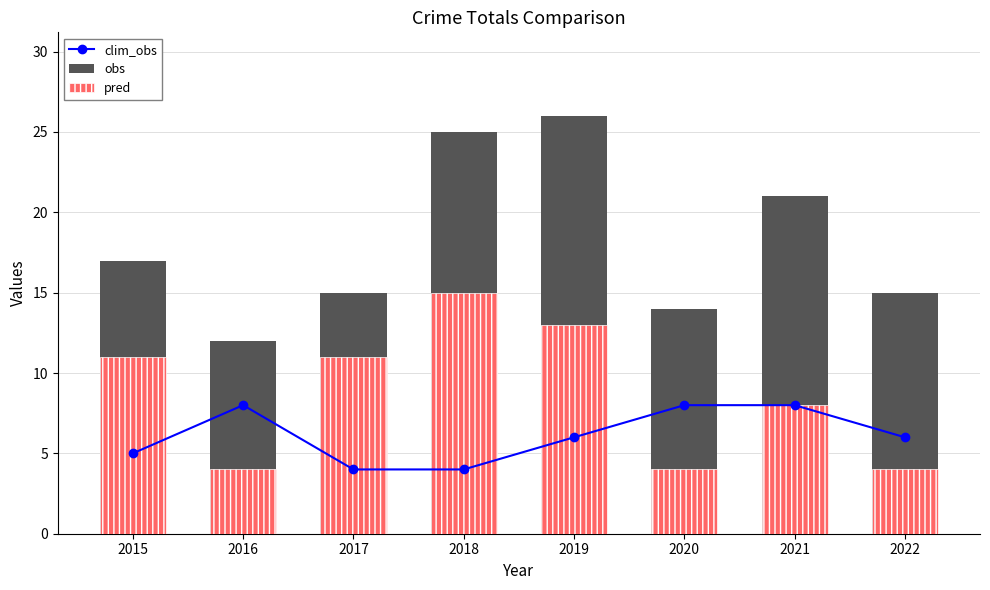

What is the value of the clim_obs bar at the 7th from the left?

8